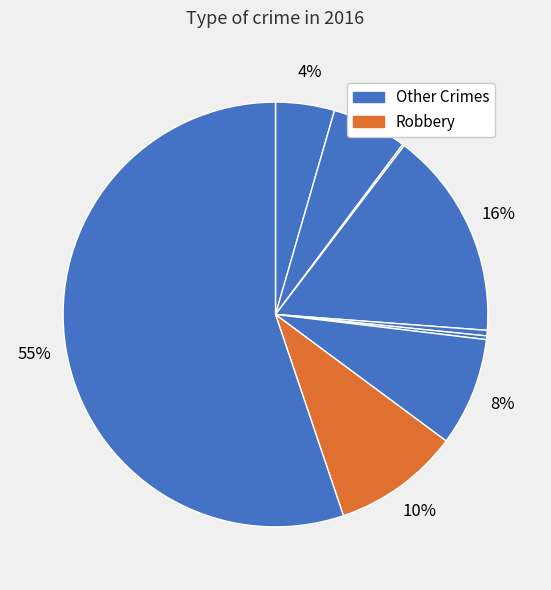

How many slices are in this pie chart?

9